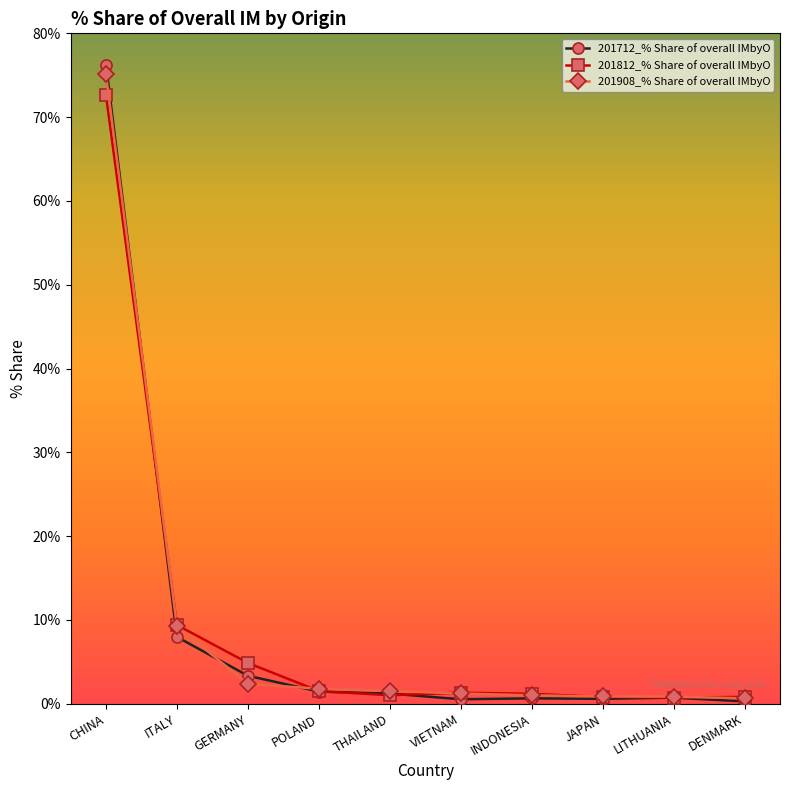

What is the label of the 5th point from the right?

VIETNAM